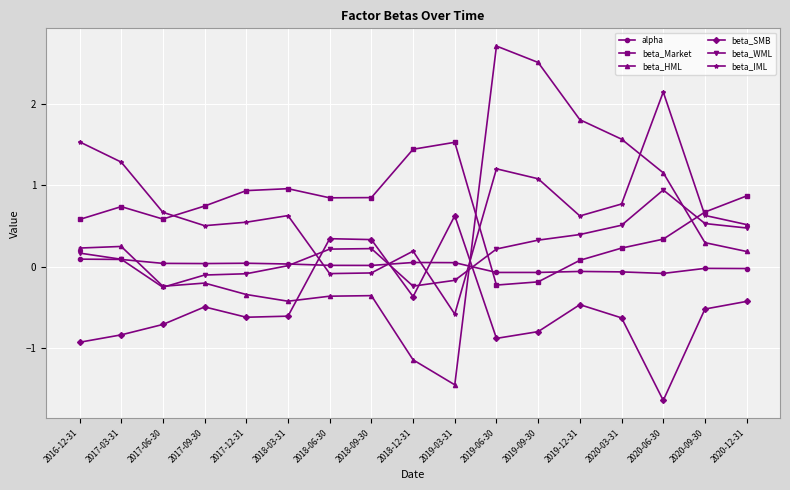

Is the value of beta_IML at 2019-03-31 greater than the value of alpha at 2017-03-31?

No